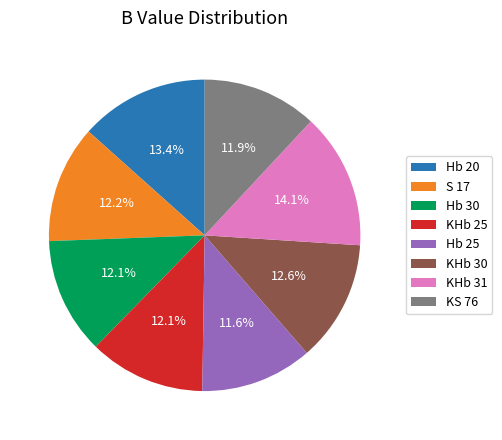

Approximately how many times larger is the value at Hb 30 compared to S 17?

1.0